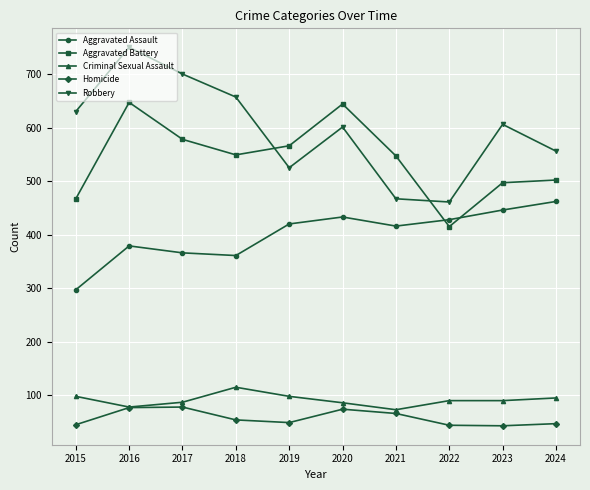

How many values in the Robbery series are below 606?

5